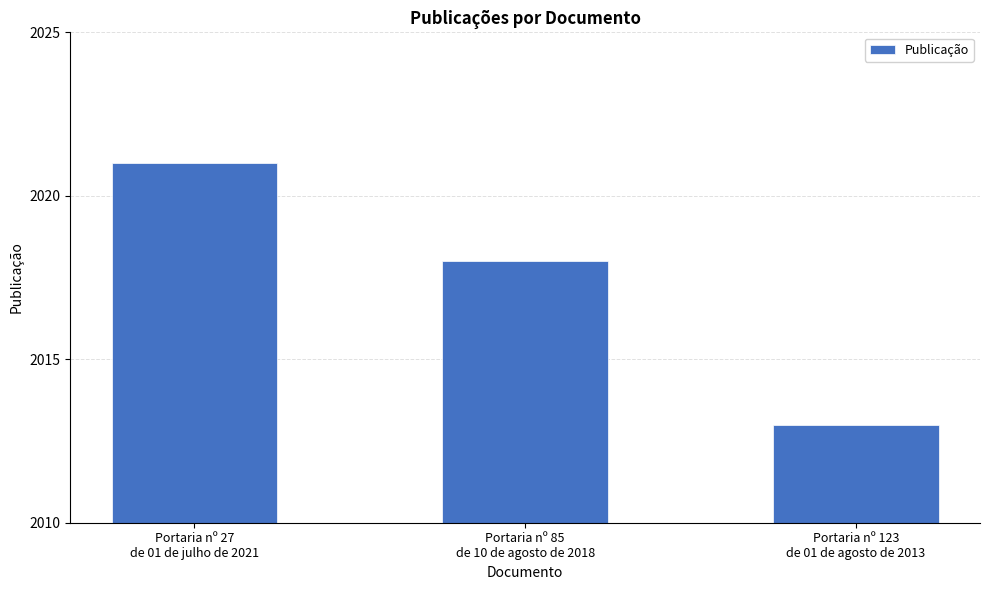

What is the approximate value at Portaria nº 123
de 01 de agosto de 2013?

2013